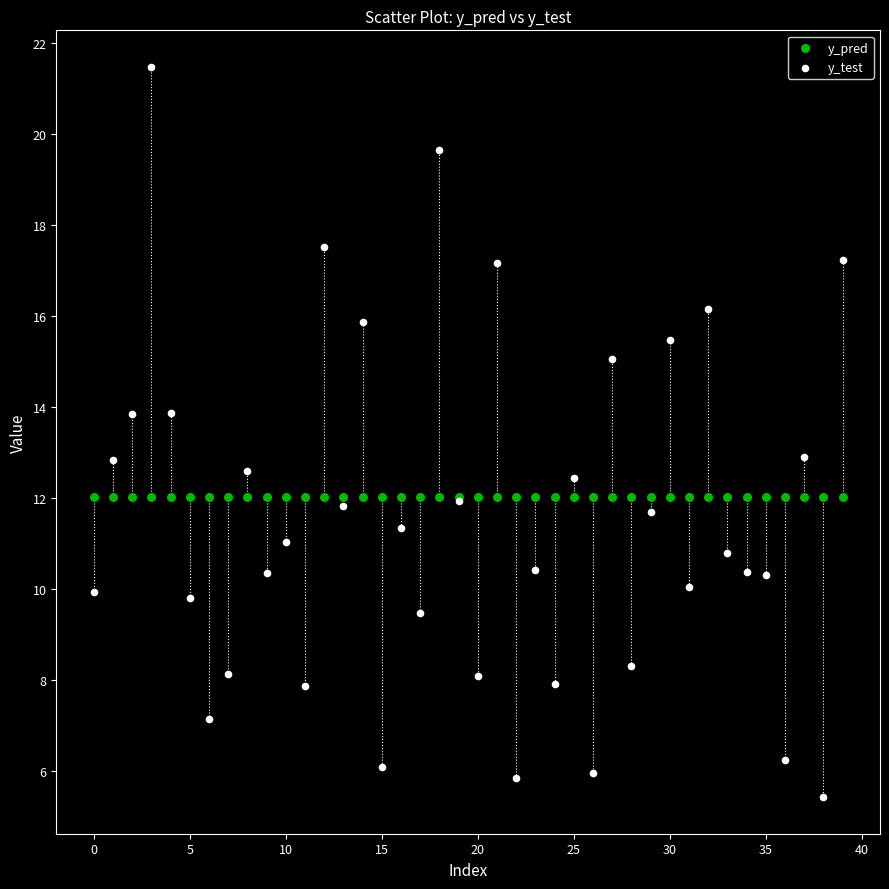

Which series reaches the maximum Y coordinate?

y_test